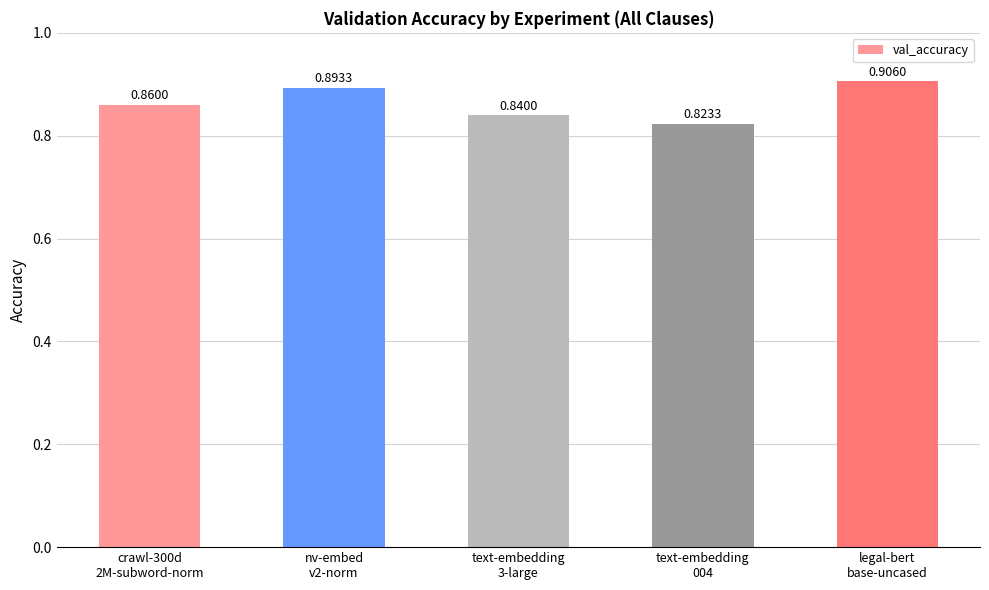

Which label corresponds to the smallest value in the chart?

text-embedding
004